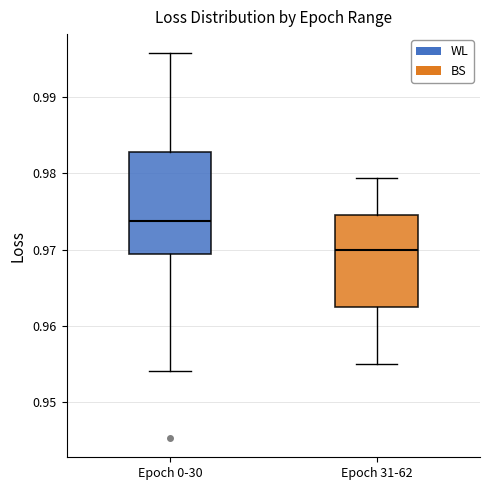

Which box has the highest median line?

Epoch 0-30